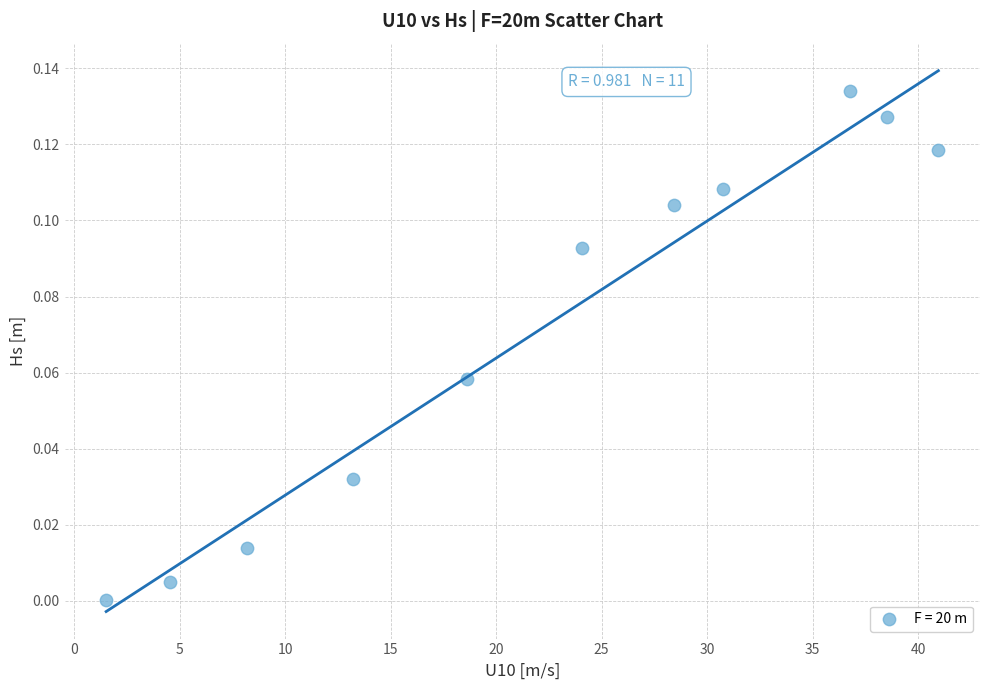

What is the average X value?

22.3